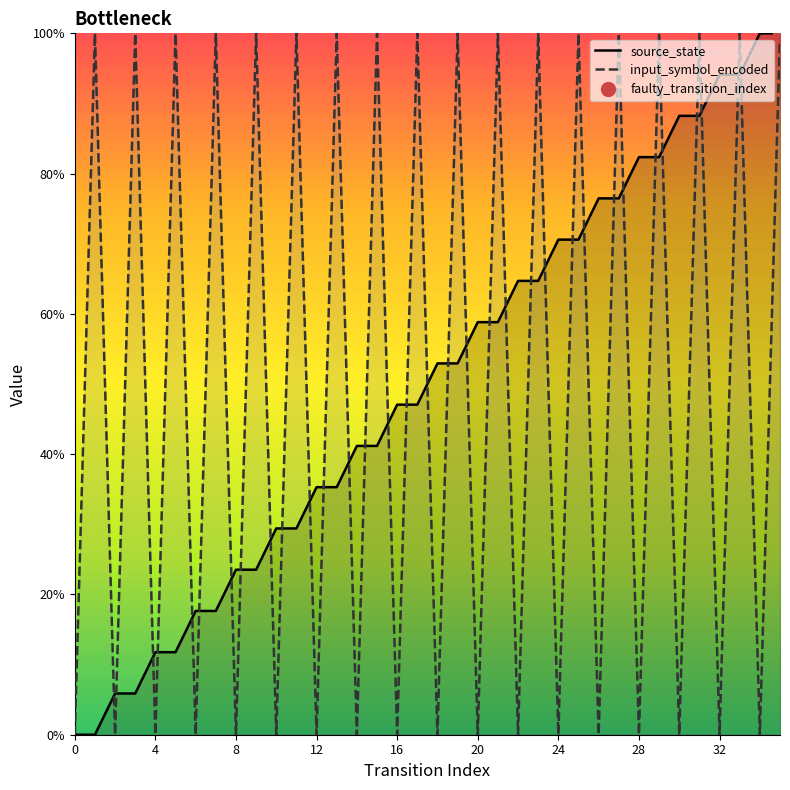

What is the difference between the highest and lowest values at 4?

11.8